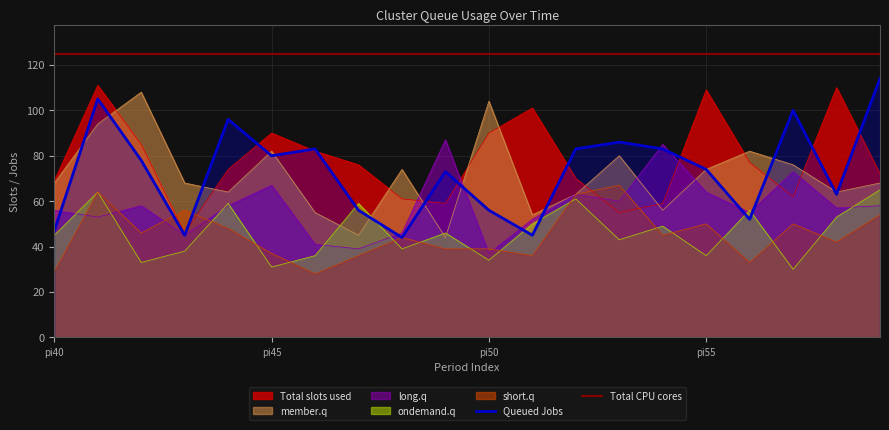

In Queued Jobs, how many points are higher than both neighbors (excluding endpoints)?

6